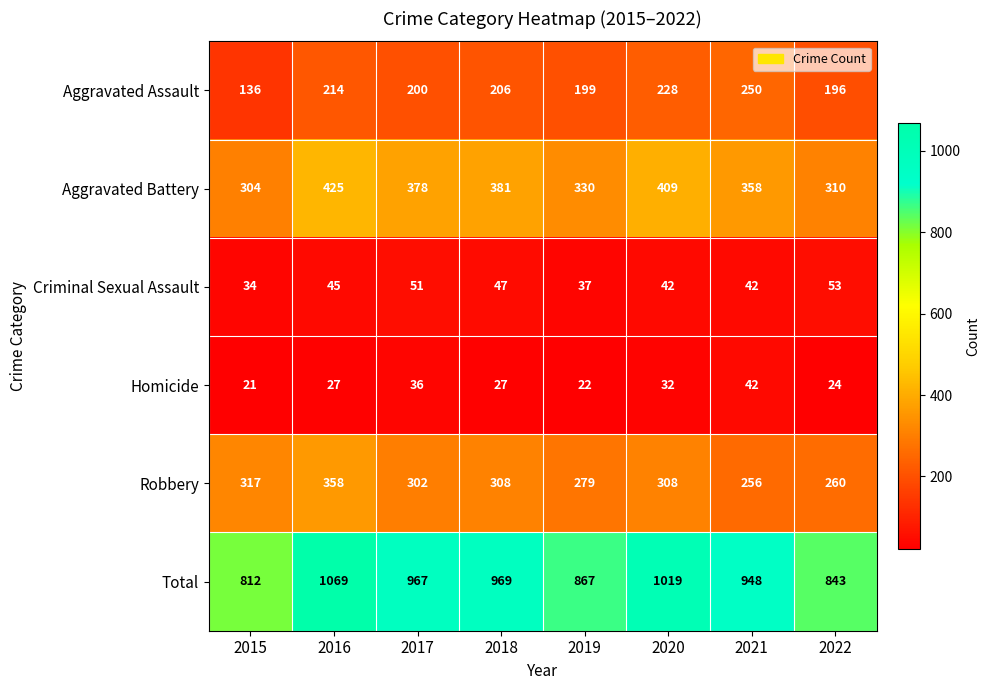

What is the maximum value shown in the chart?

1069